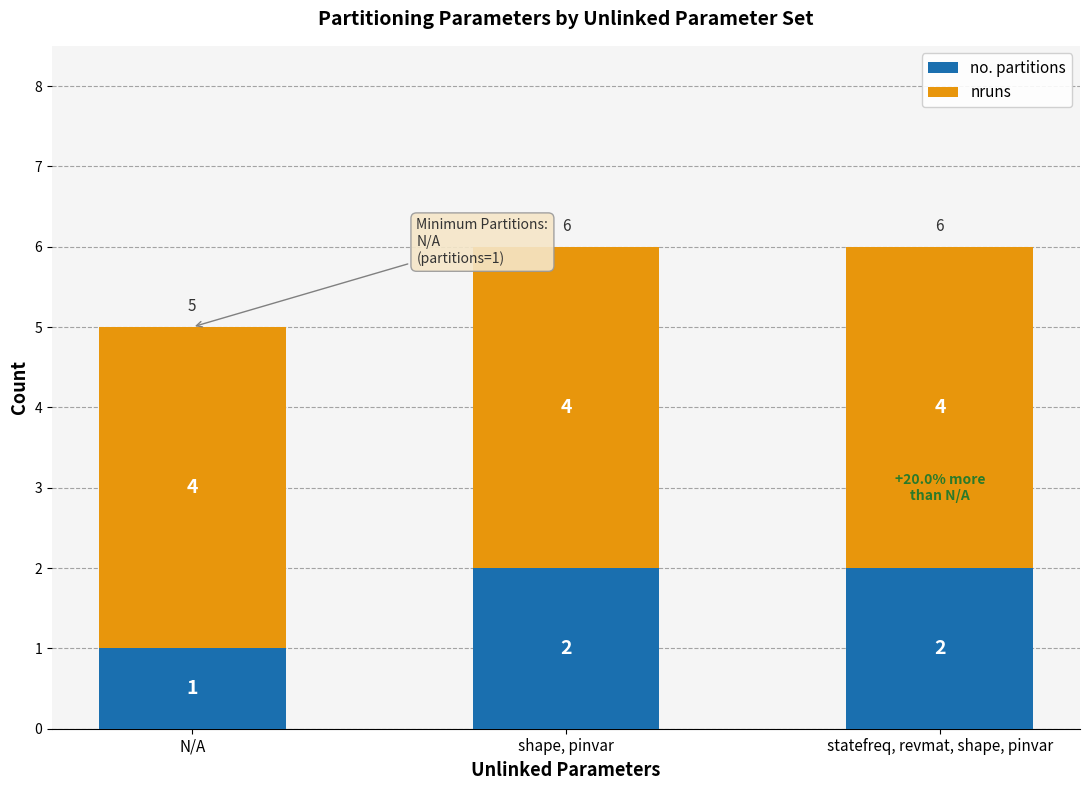

Which category has the lowest value in the no. partitions series?

N/A